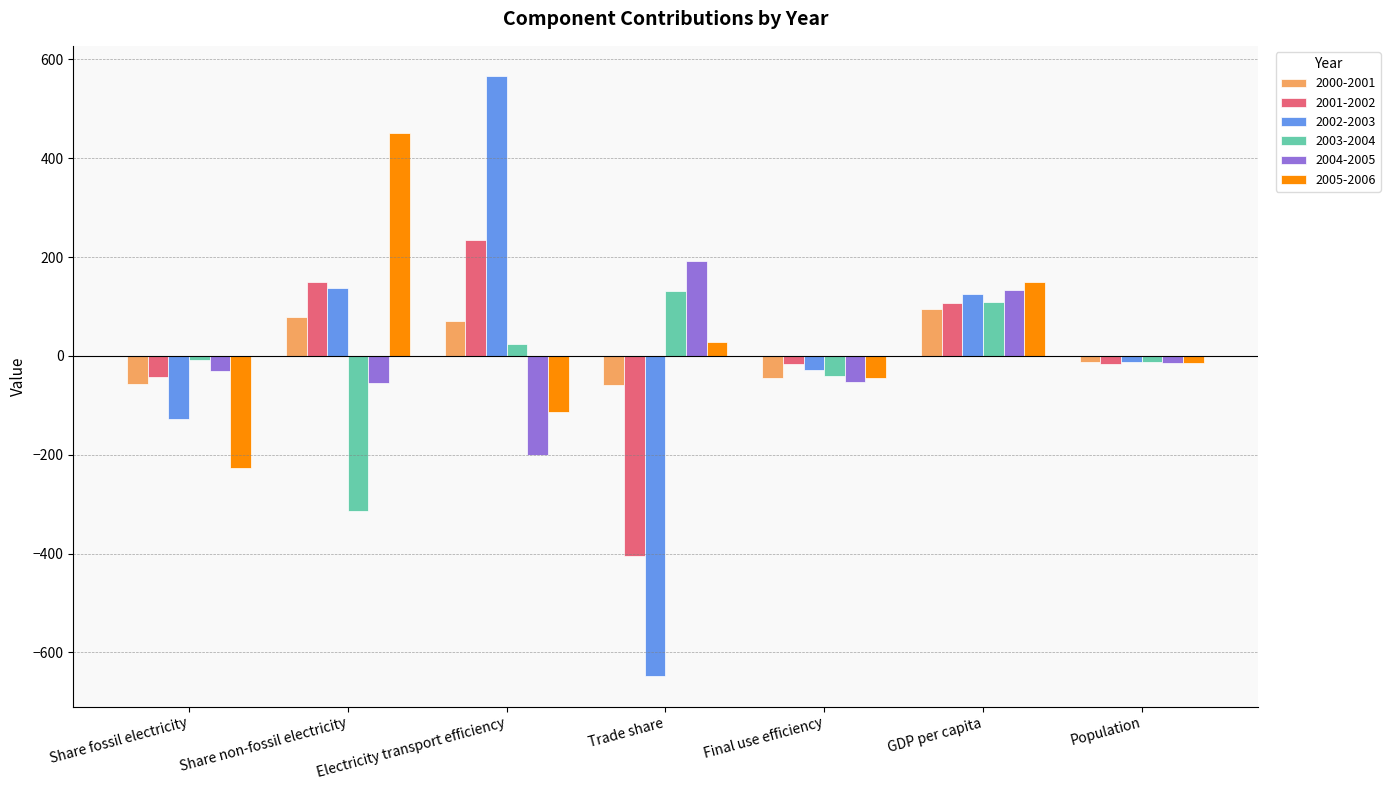

What is the difference between the second highest and minimum values in the 2002-2003 series?

785.9